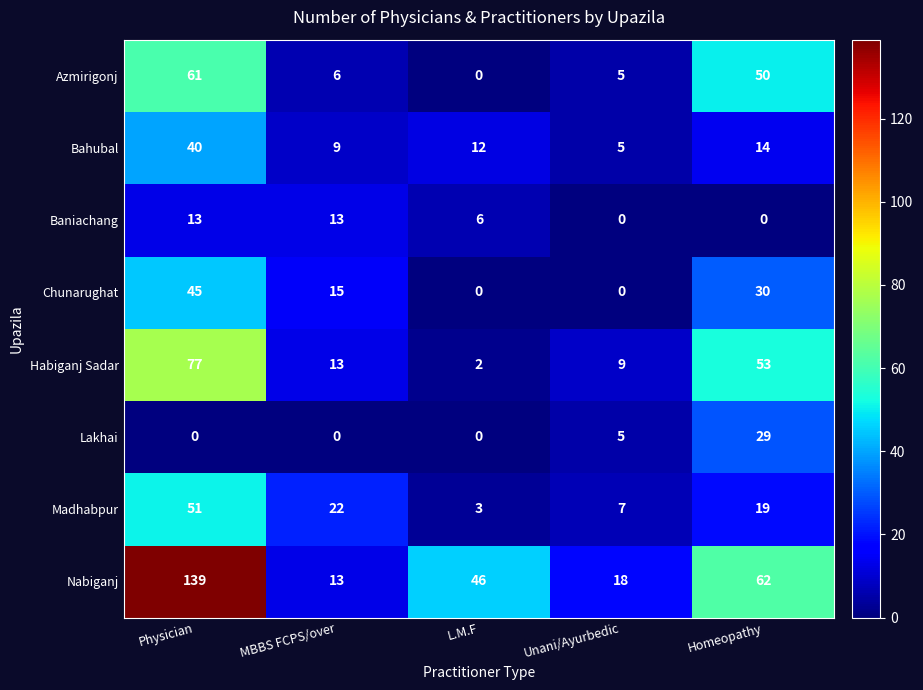

How many series are shown in this chart?

8